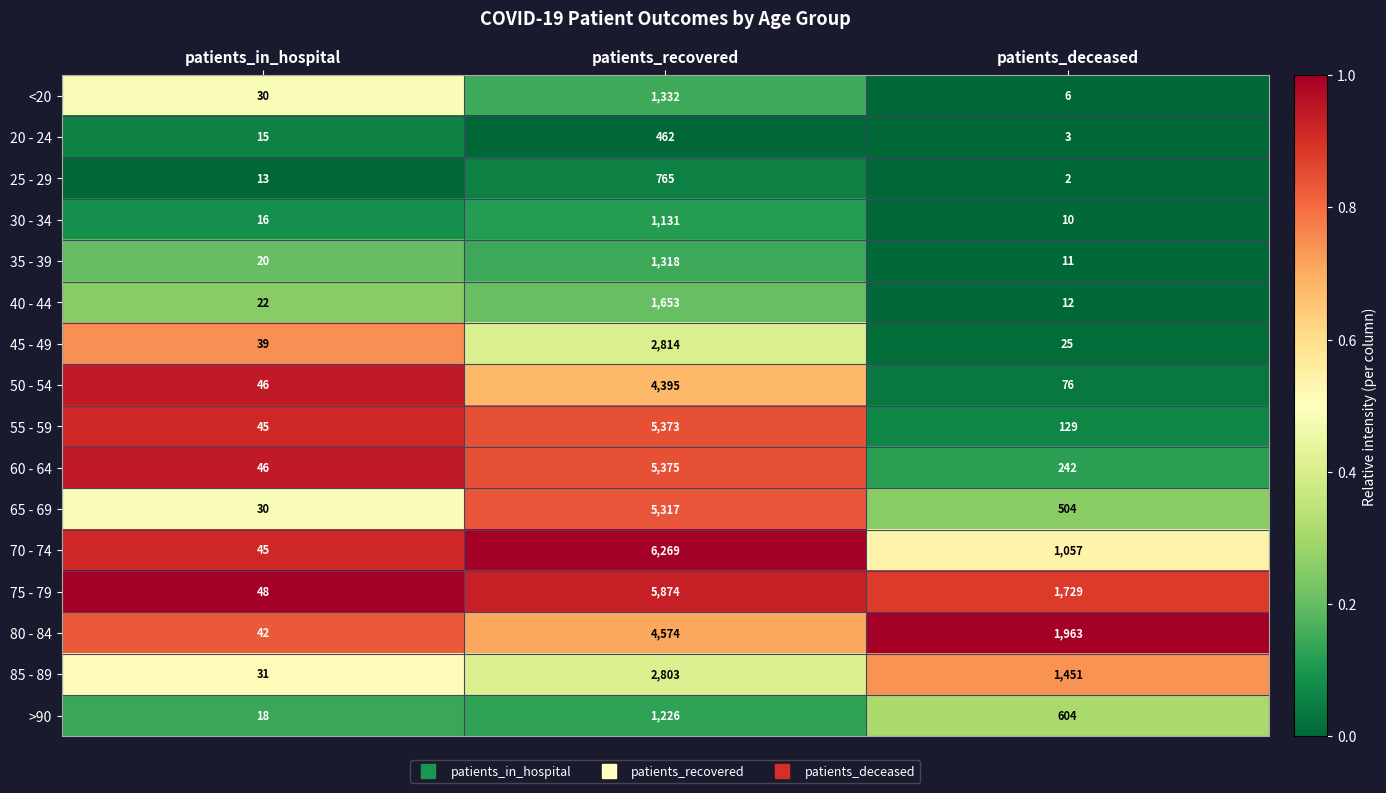

What is the total value across all series at patients_in_hospital?

506